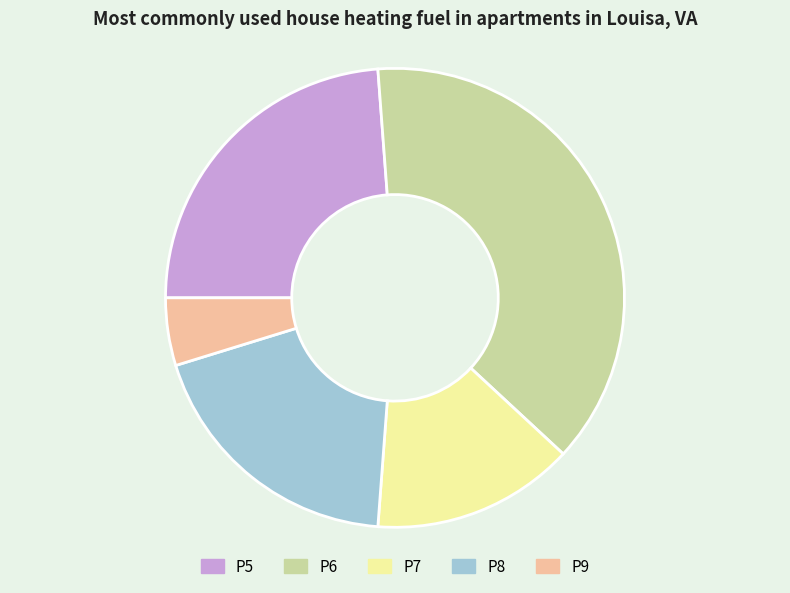

Do P6 and P7 together represent more than half of the pie?

Yes